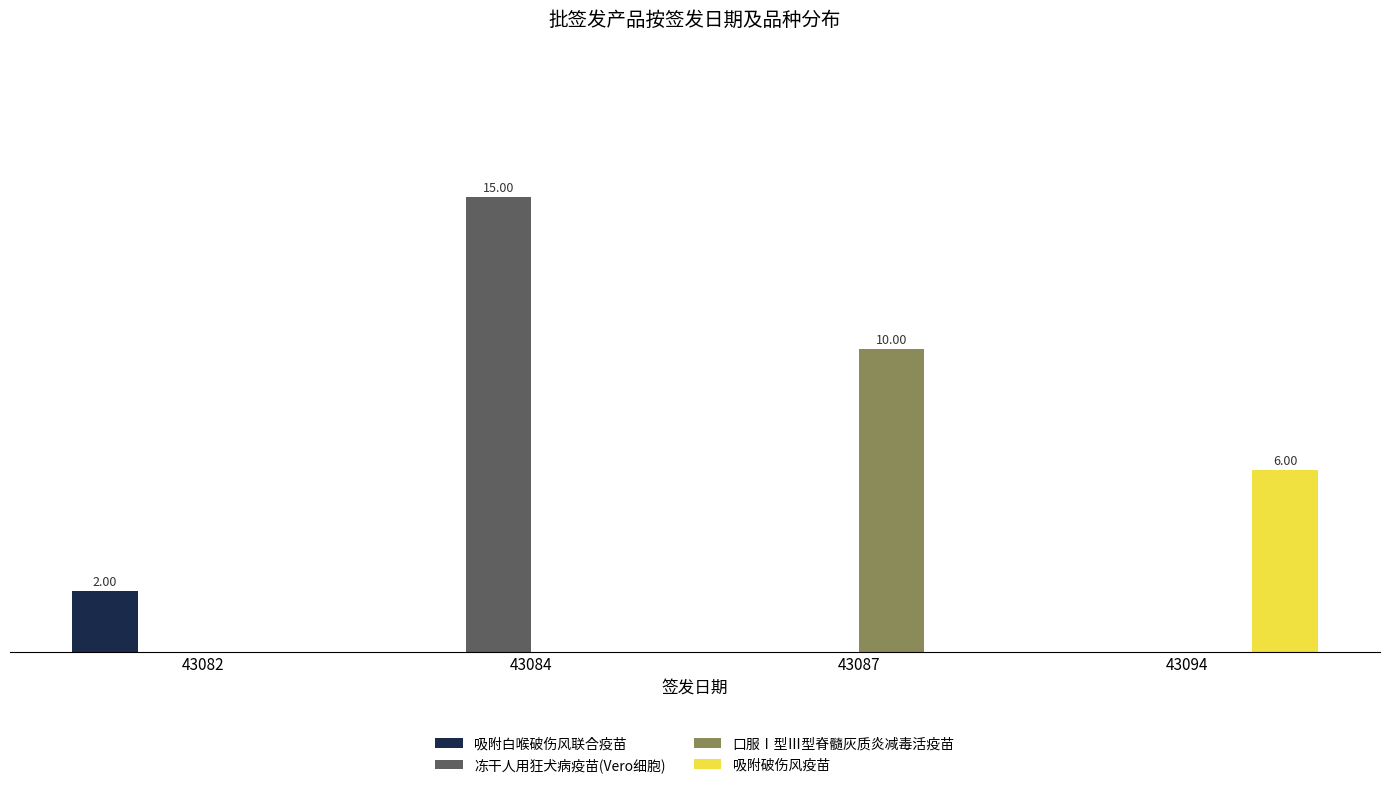

What is the difference between the maximum and minimum values in the 口服Ⅰ型Ⅲ型脊髓灰质炎减毒活疫苗 series?

10